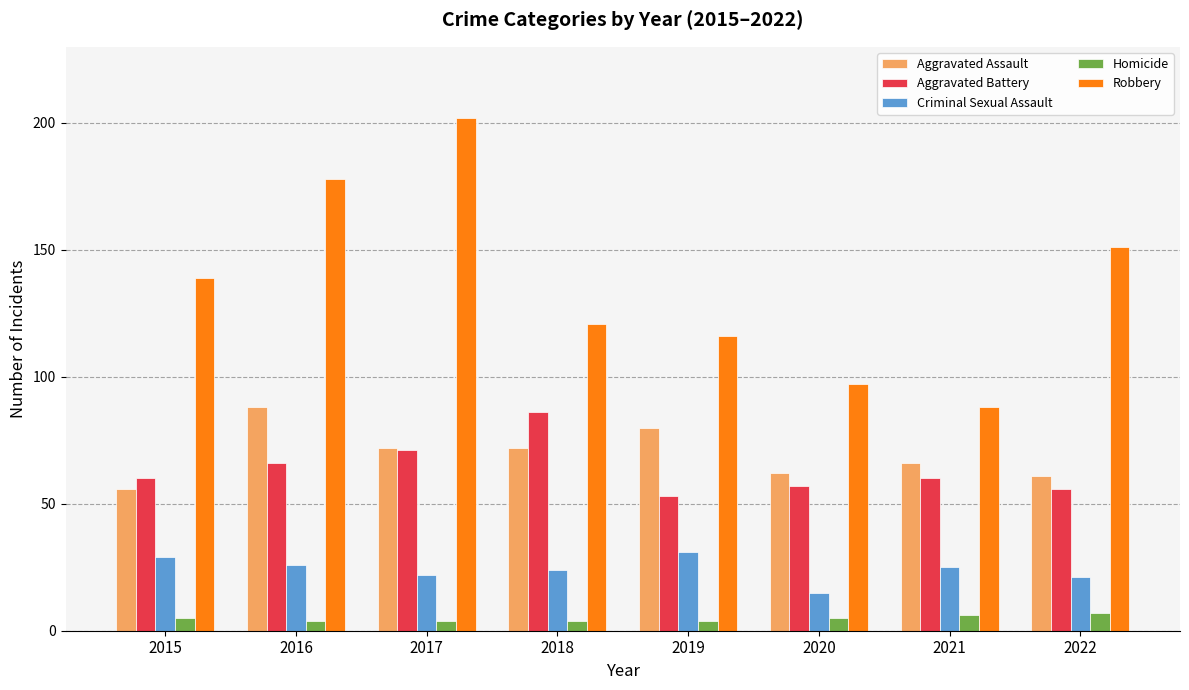

At how many categories does at least one series exceed 81?

8